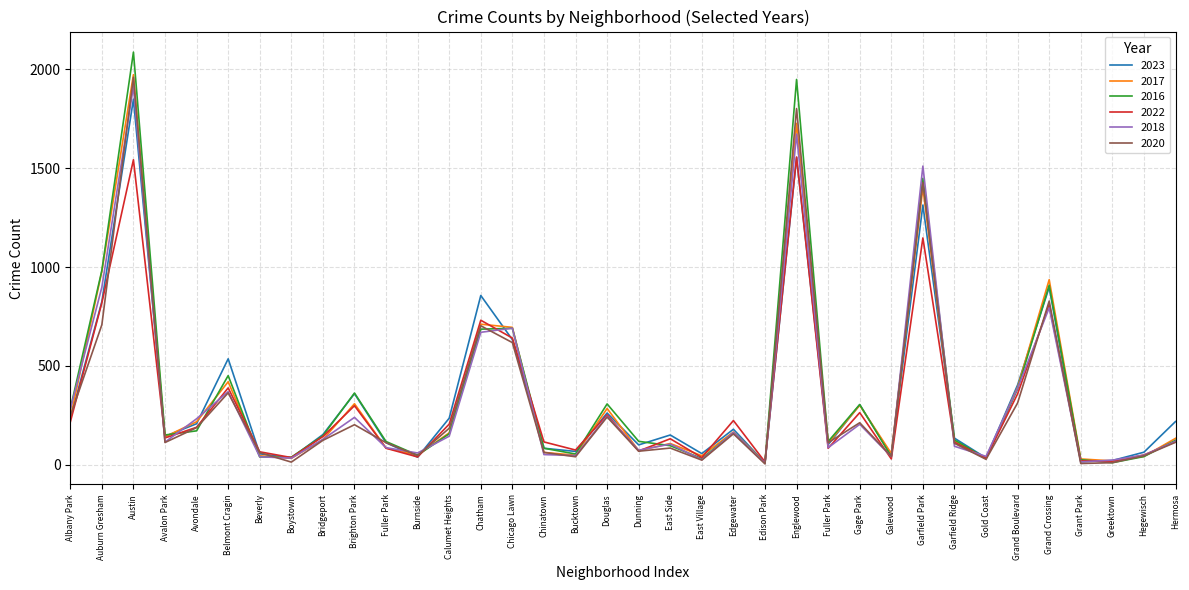

After their last crossing, which series has the higher values: 2018 or 2022?

2018